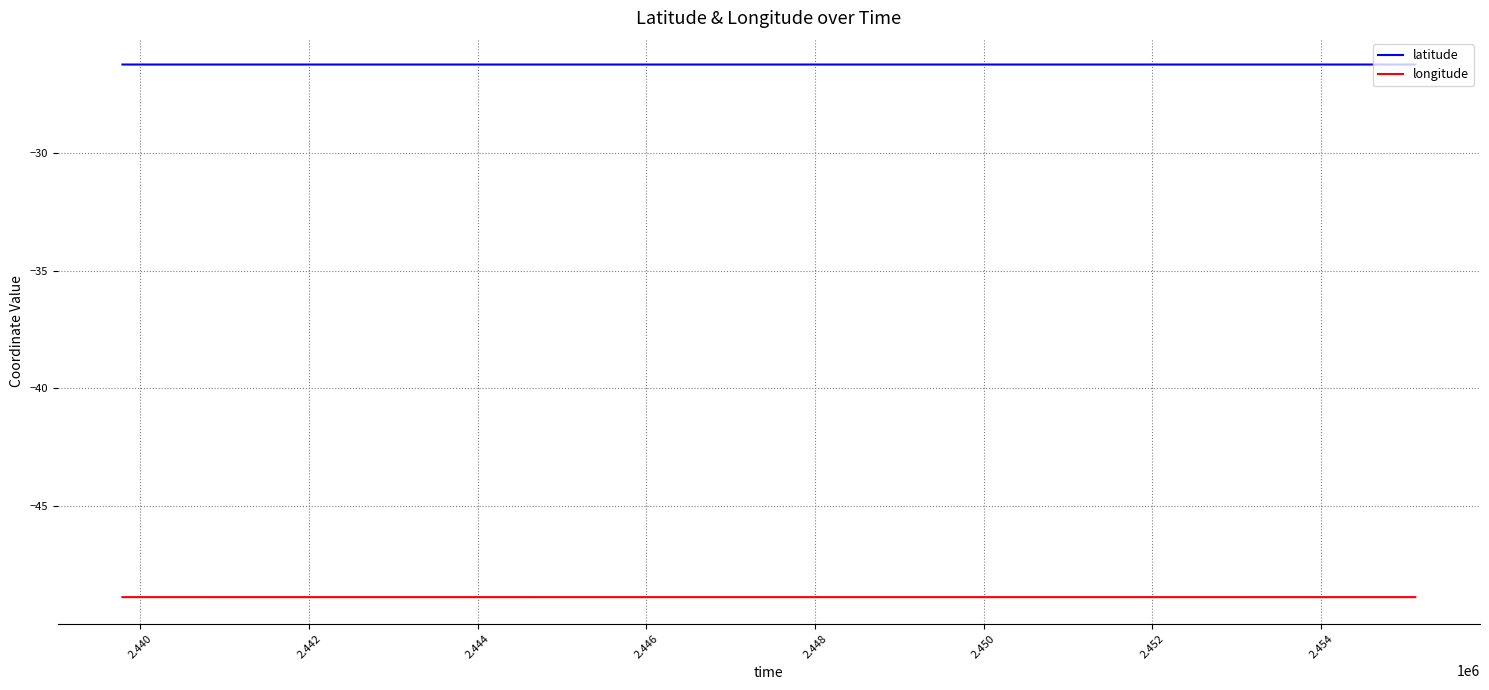

Rank the series by their maximum value, from lowest to highest.

longitude, latitude